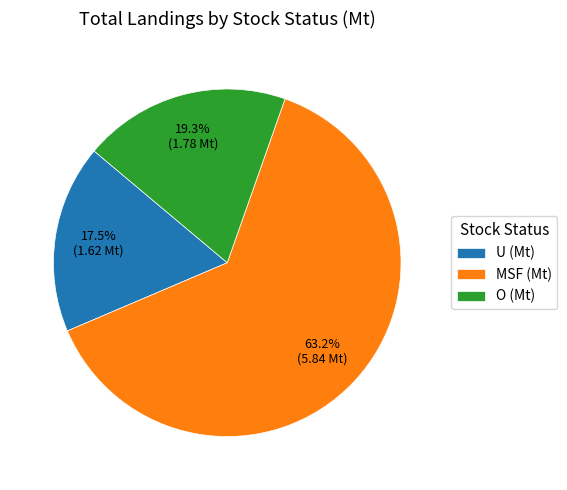

Count the number of slices in the pie.

3